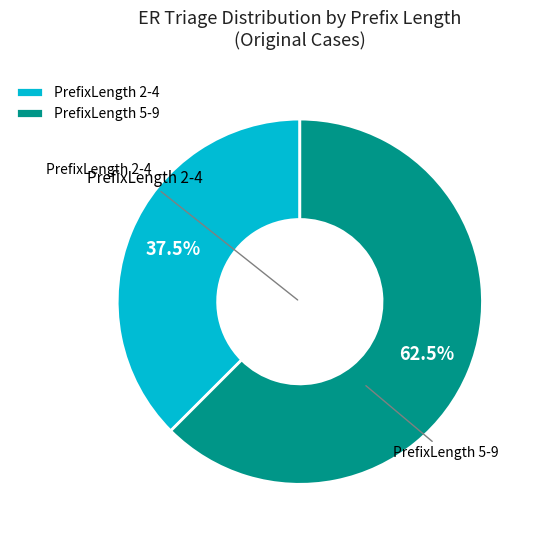

How many slices are in this pie chart?

2